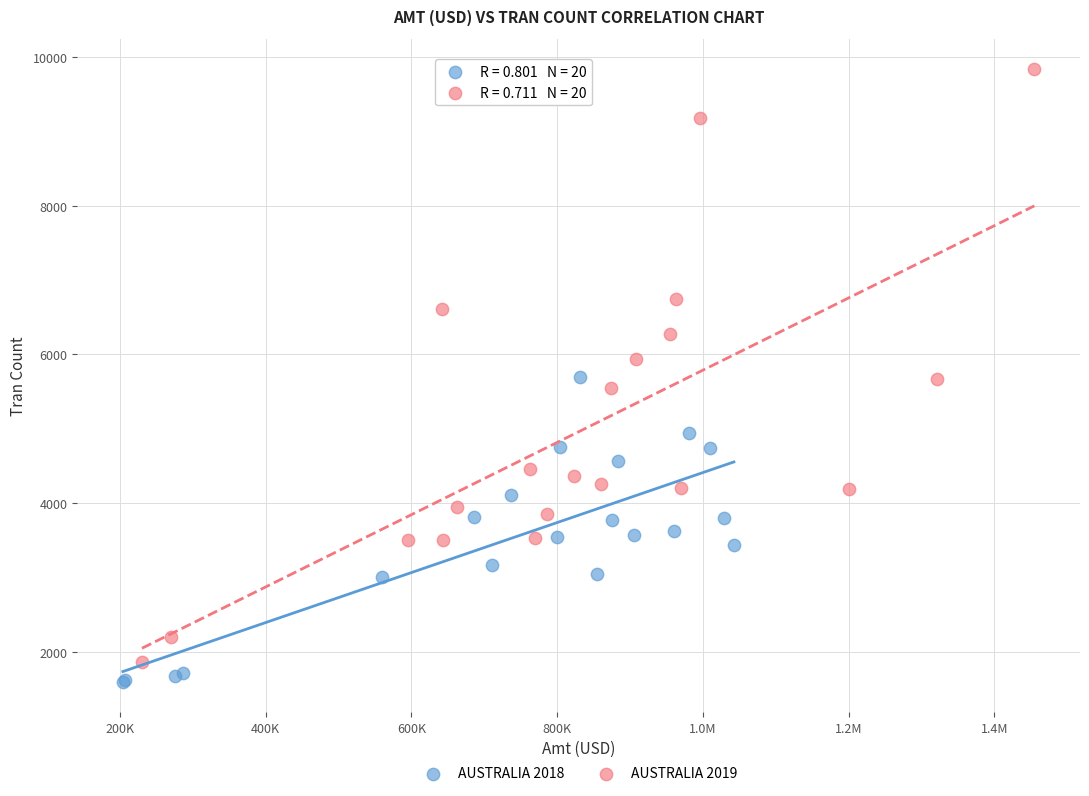

Which series contains the lowest Y value?

AUSTRALIA 2018